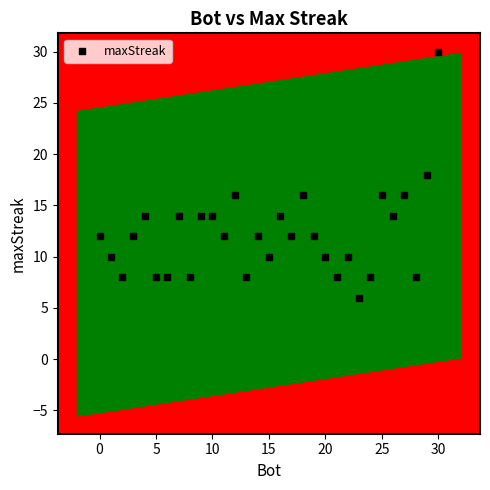

What is the range of X values (max minus min)?

30